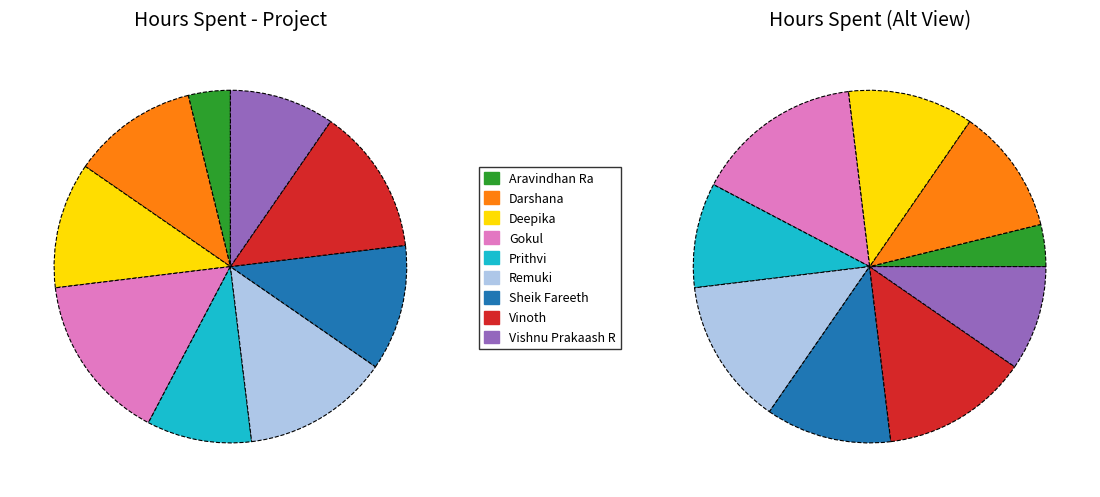

Is Aravindhan Ra the majority of the pie?

No